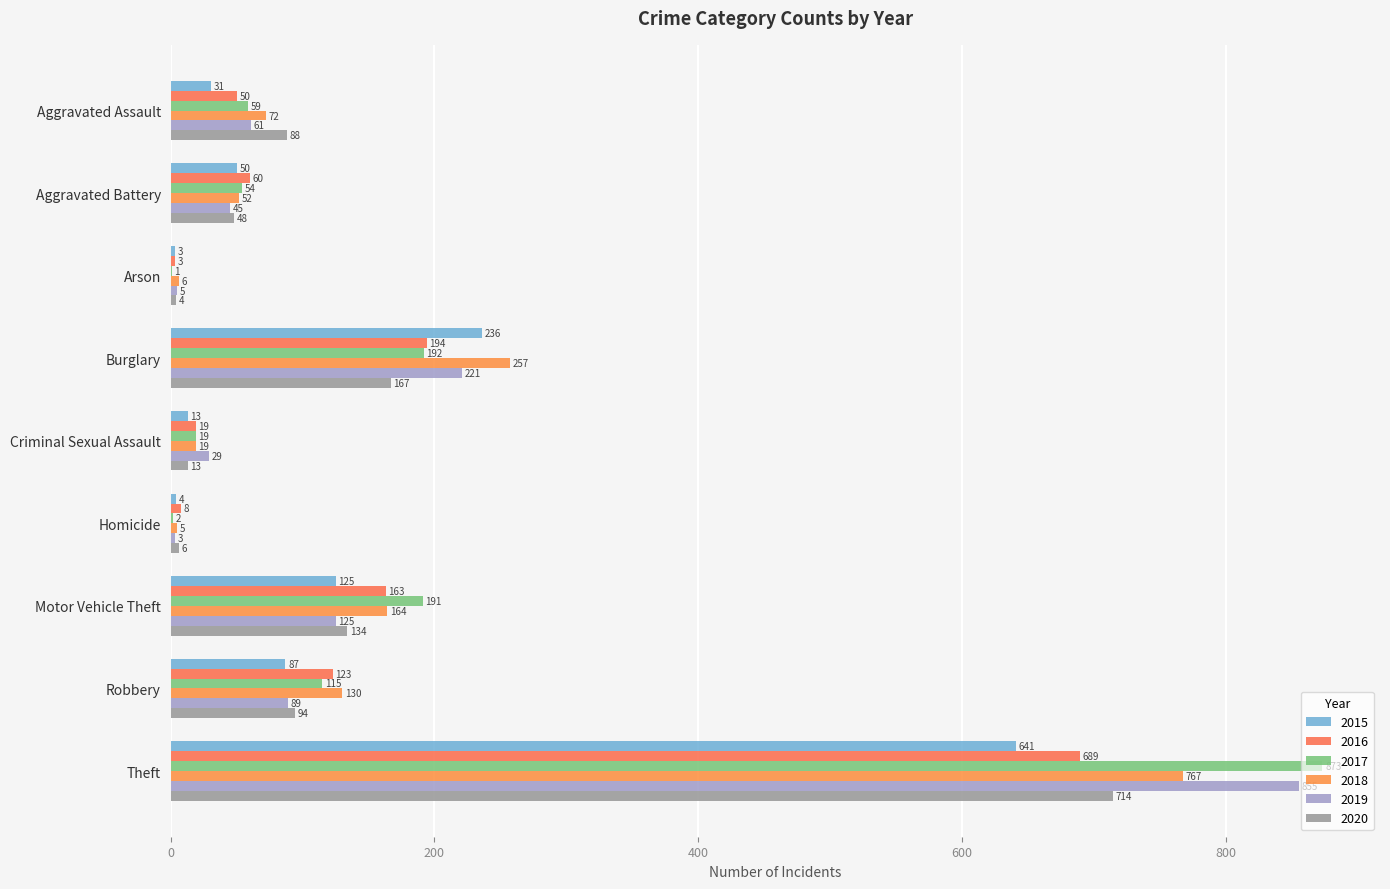

Which series changed the most between Aggravated Assault and Criminal Sexual Assault?

2020